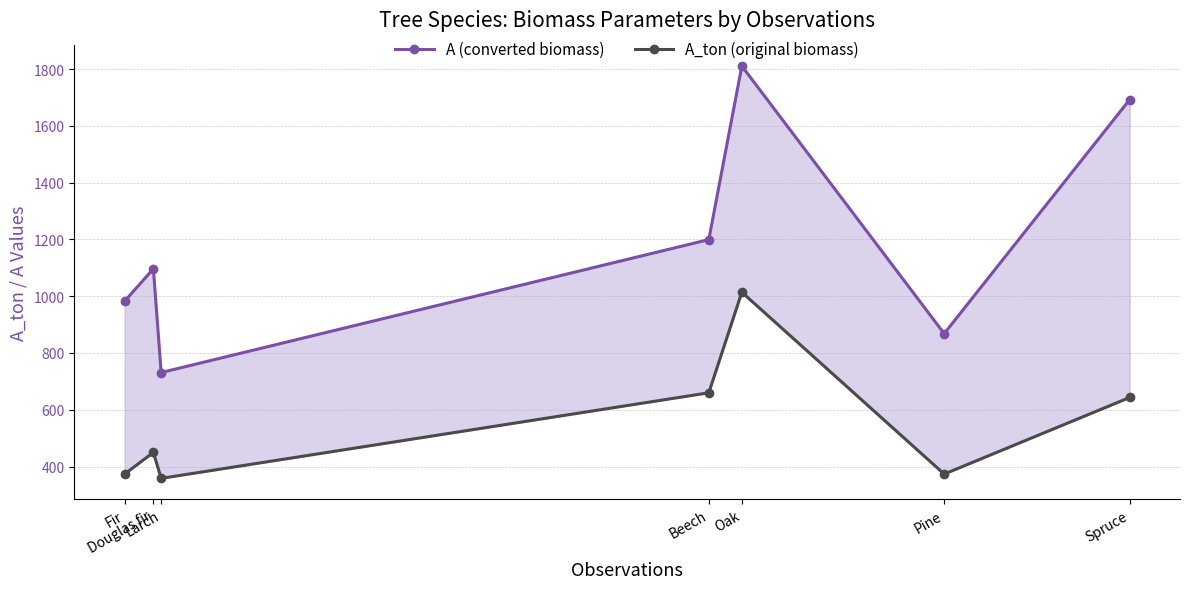

What position from the right is Pine?

2